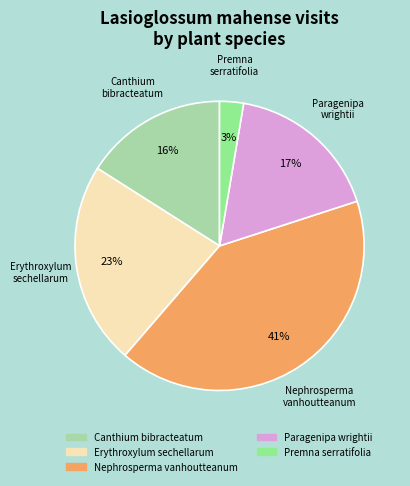

Is there any slice that represents more than half of the pie?

No